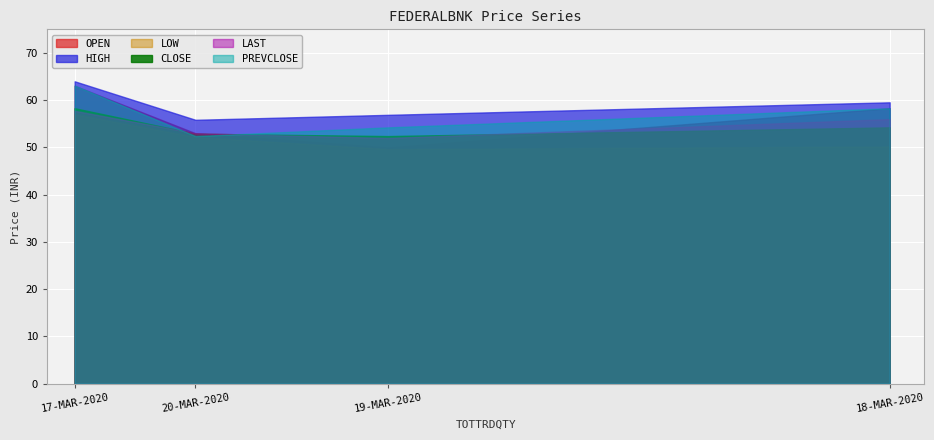

What is the difference between the maximum and minimum values in the HIGH series?

8.1